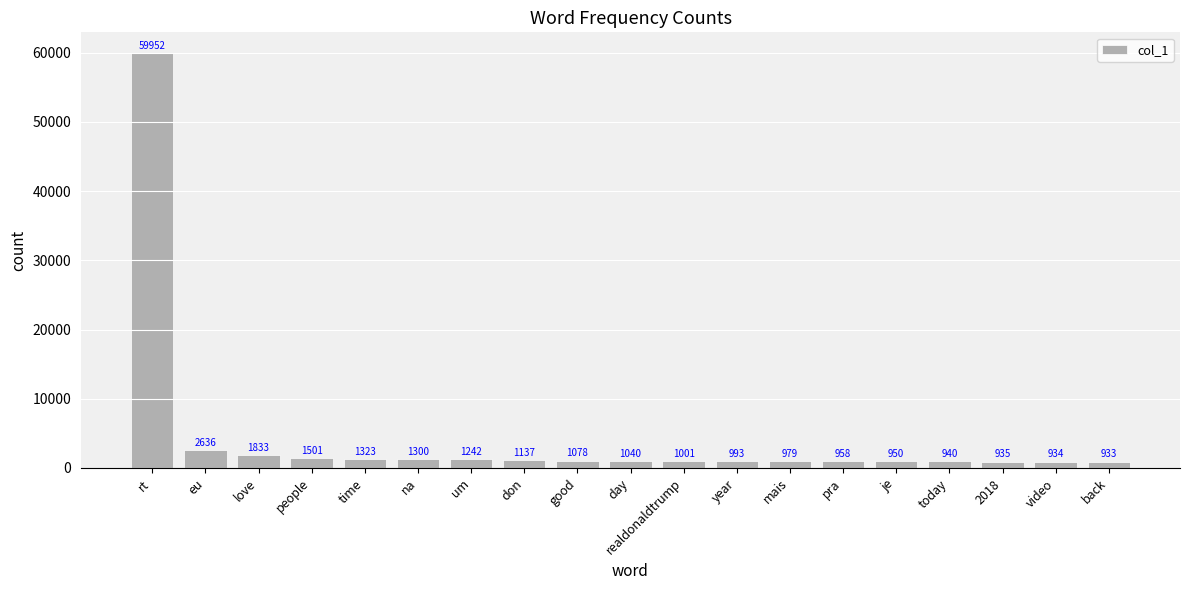

Reading left to right, list all the values displayed in this chart.

rt=59952	eu=2636	love=1833	people=1501	time=1323	na=1300	um=1242	don=1137	good=1078	day=1040	realdonaldtrump=1001	year=993	mais=979	pra=958	je=950	today=940	2018=935	video=934	back=933